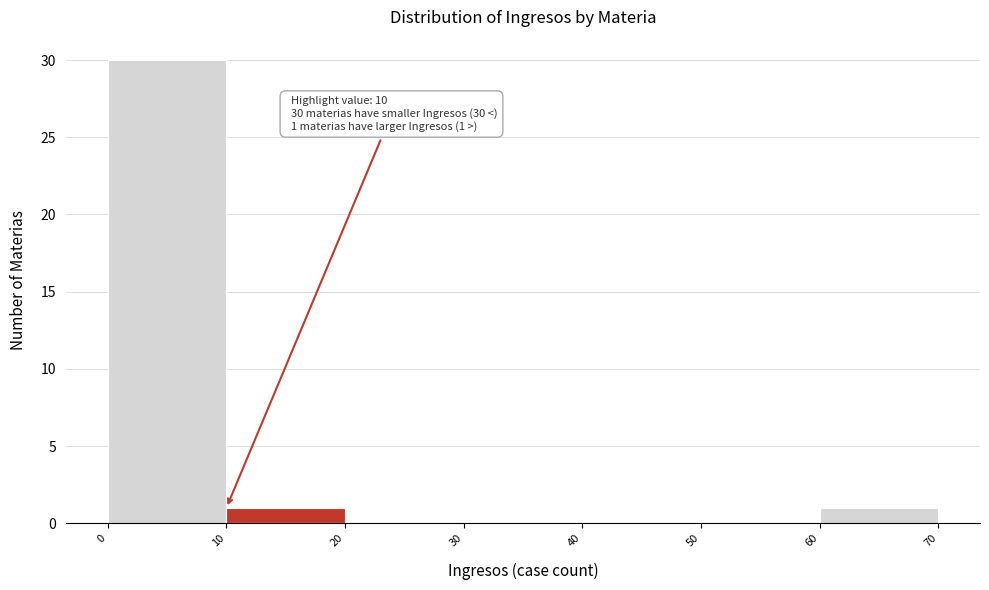

Over which range of the x-axis is the bar tallest?

0 to 10